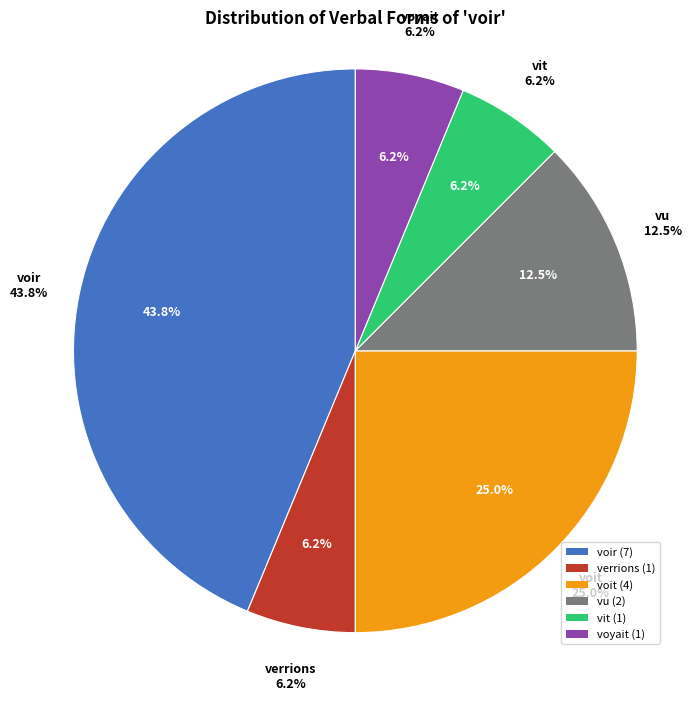

Is there a majority slice in this chart?

No